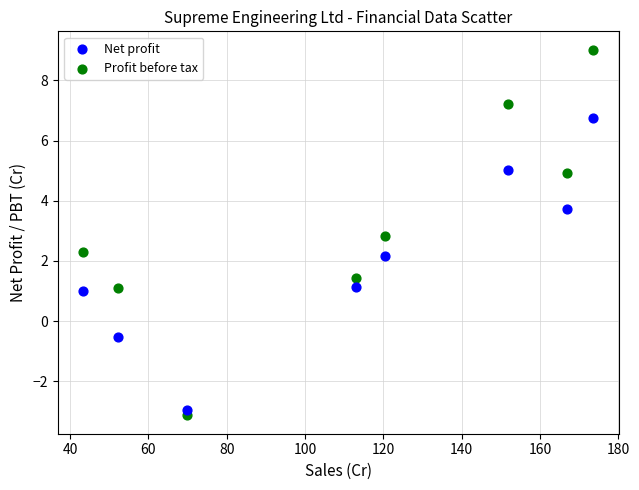

Across all data points, what is the range of X values (max minus min)?

130.2